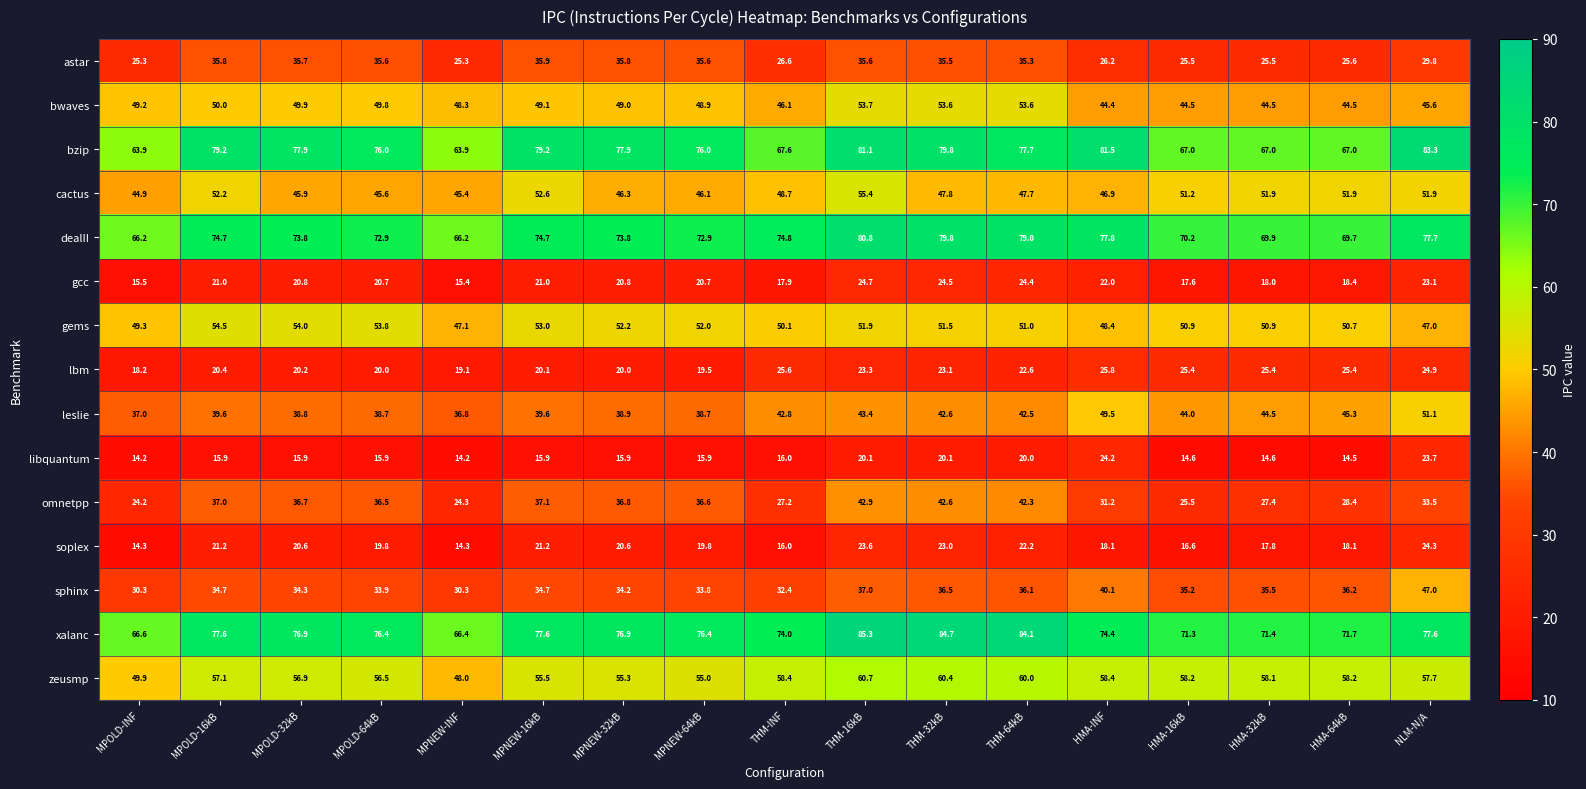

Rank the series by their maximum value, from lowest to highest.

libquantum, soplex, gcc, lbm, astar, omnetpp, sphinx, leslie, bwaves, gems, cactus, zeusmp, dealII, bzip, xalanc